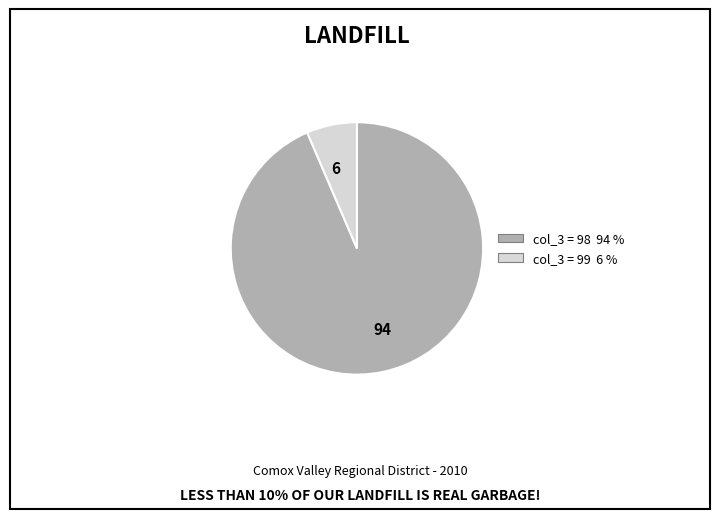

Is the sum of col_3 = 98 94 % and col_3 = 99 6 % greater than half?

Yes